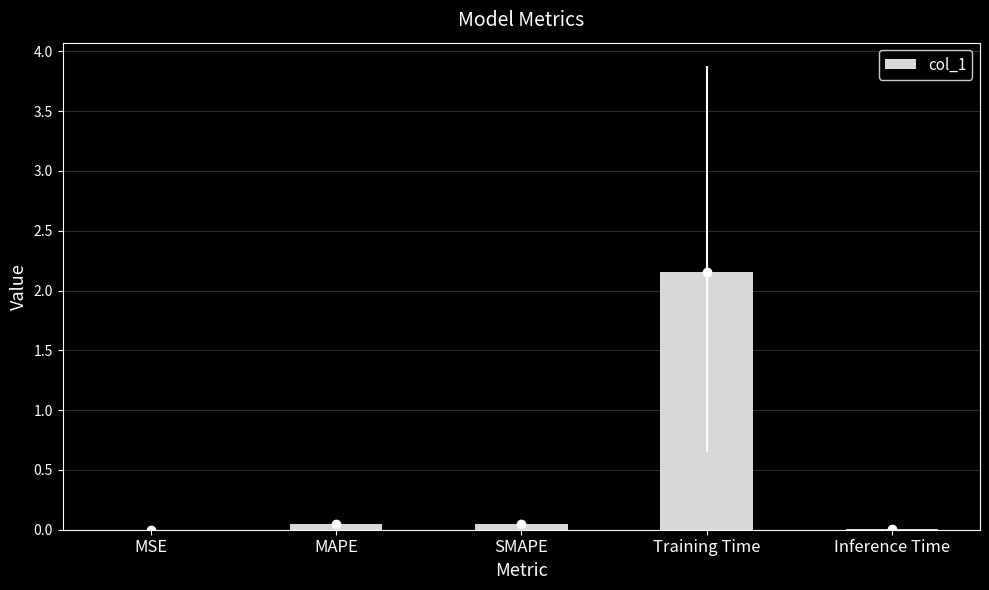

Which has a higher value, Inference Time or MAPE?

MAPE